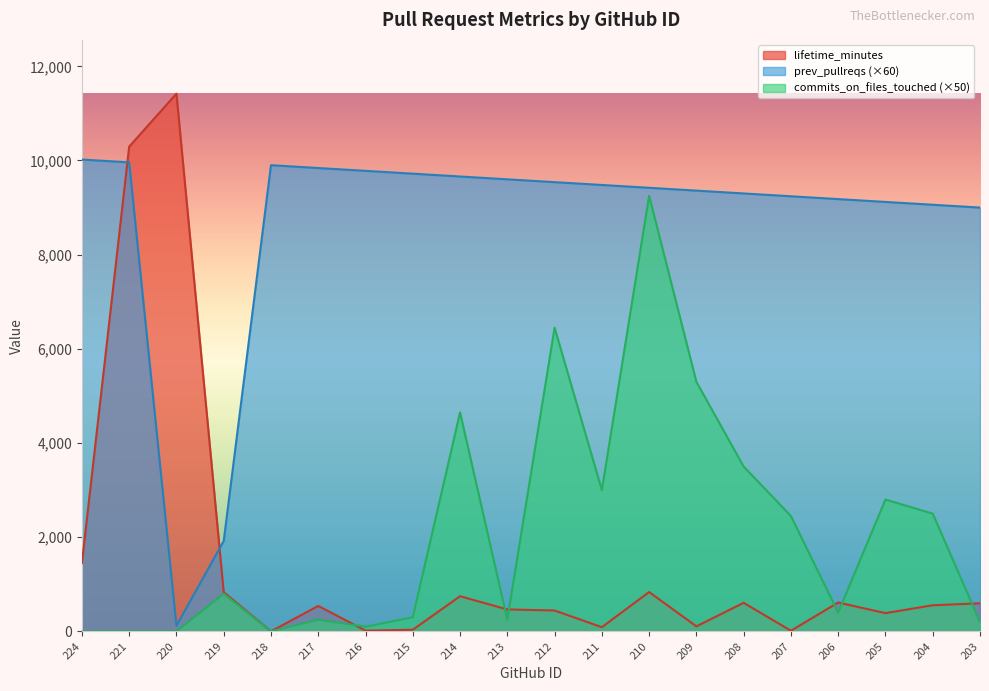

How many interior local peaks does the prev_pullreqs series have?

1